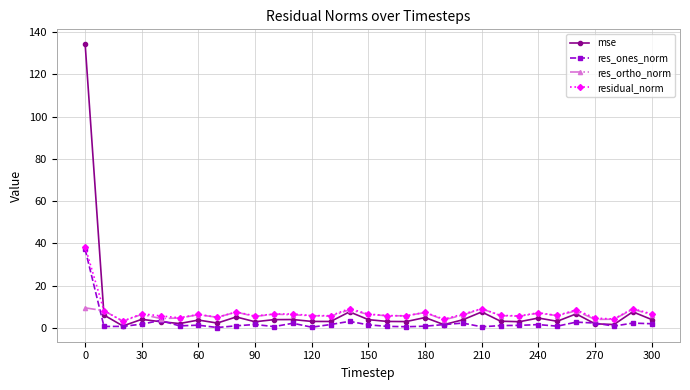

Which series has the largest range (max minus min)?

mse